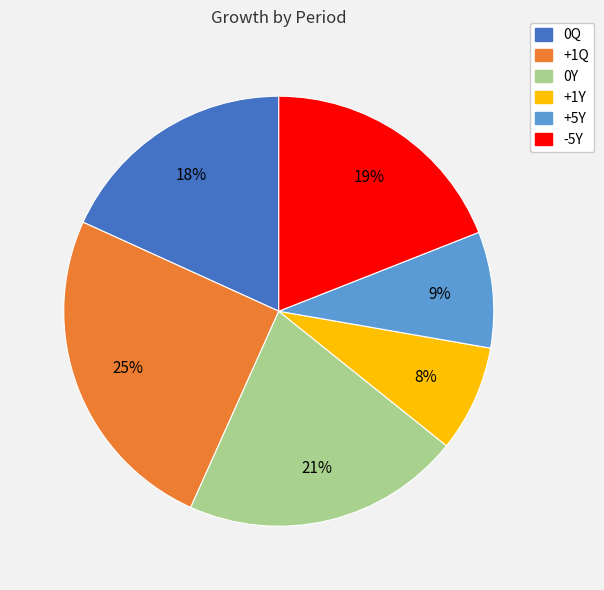

To the nearest percent, what portion does +1Y represent?

8%